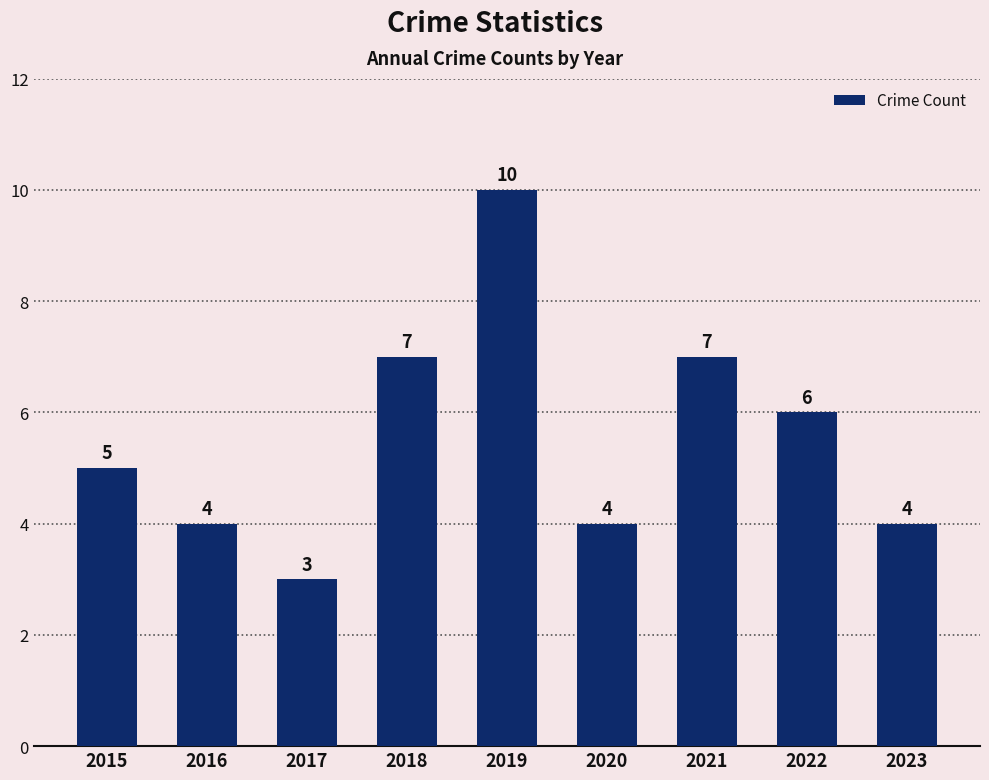

Reading left to right, what are all the values shown in this chart?

2015=5	2016=4	2017=3	2018=7	2019=10	2020=4	2021=7	2022=6	2023=4